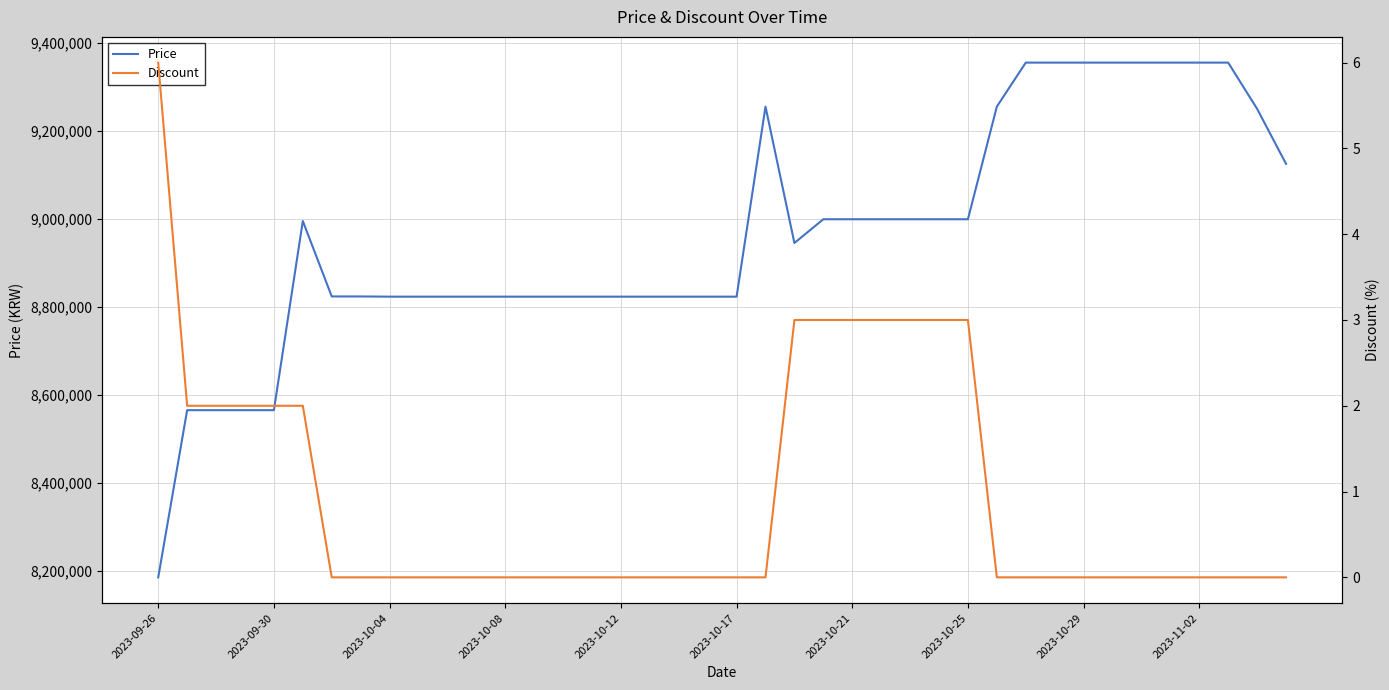

Which series changed the most between 33 and 39?

Price